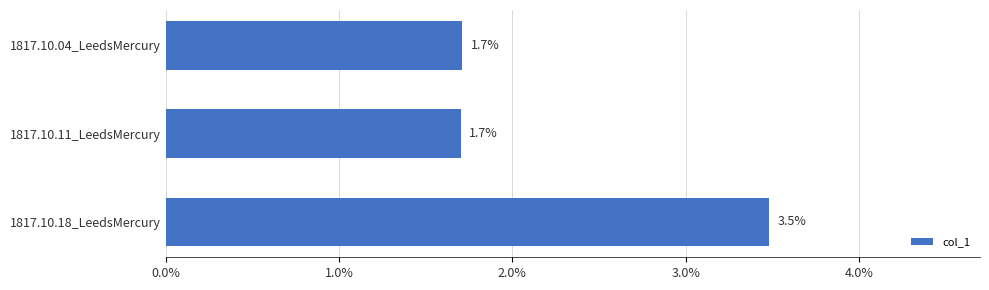

Does the chart contain any negative values?

No